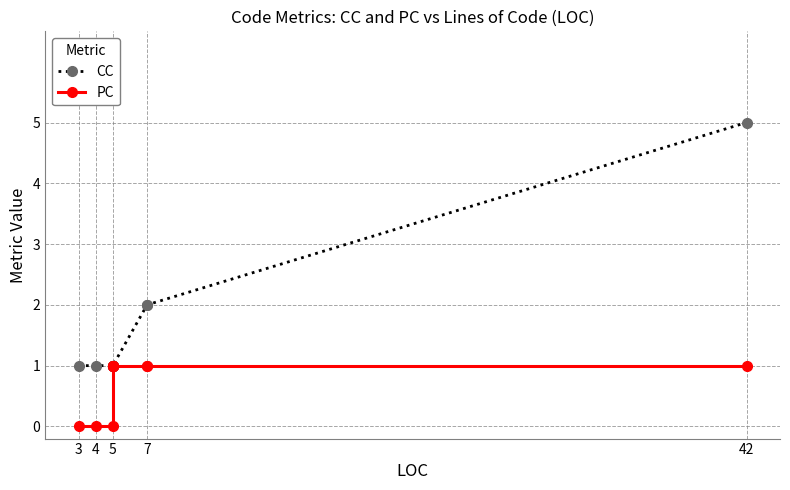

Where is PC nearest to the value 0?

3